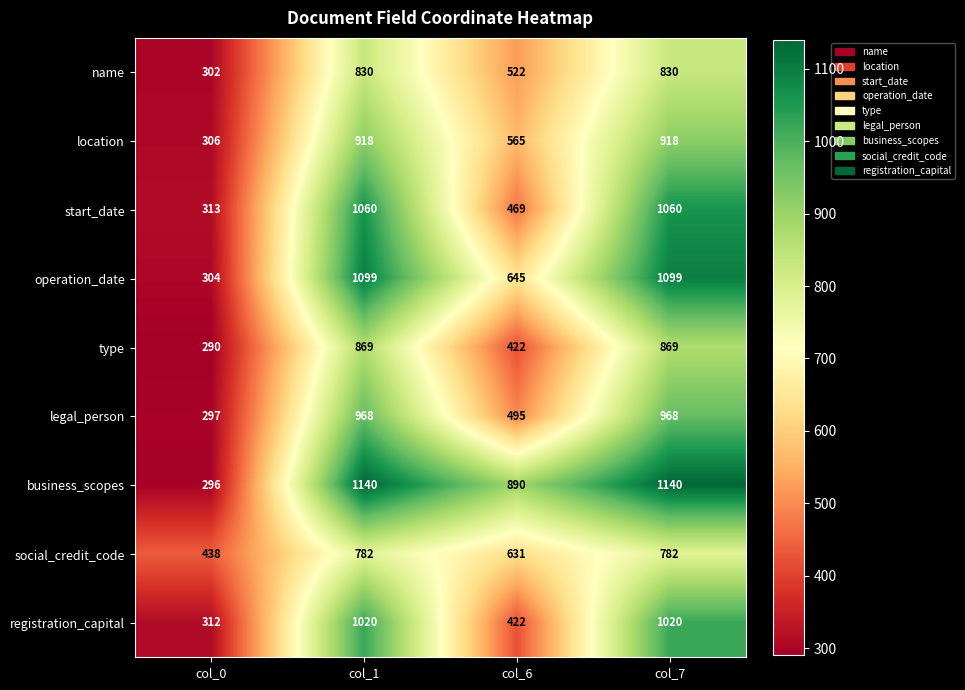

Where is operation_date nearest to the value 701?

col_6